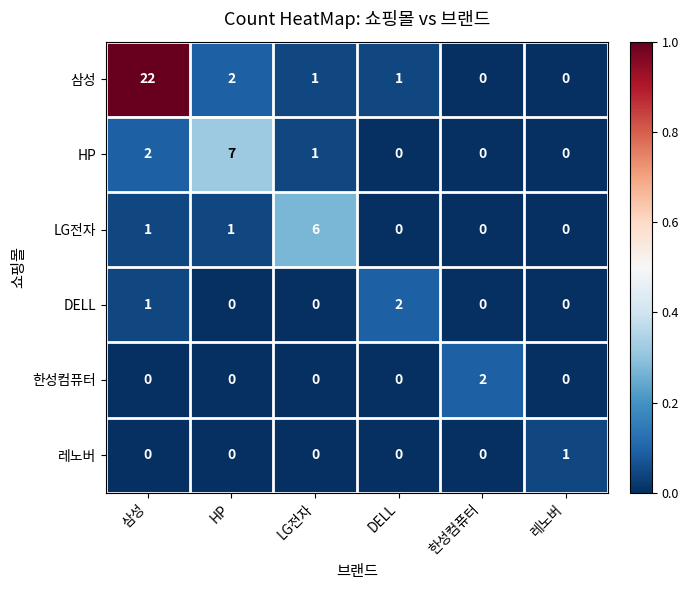

The DELL series shows 1 at 레노버. True or false?

False